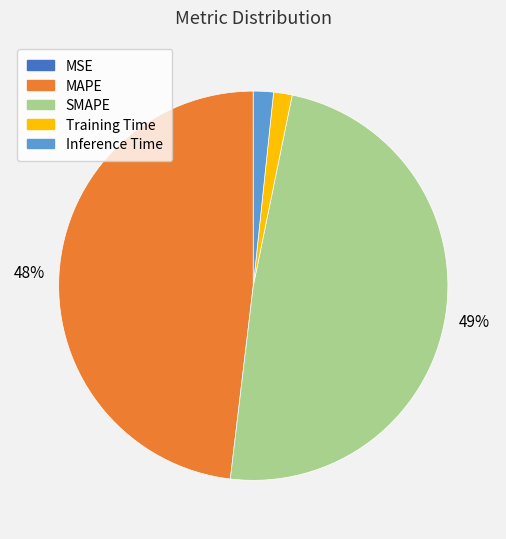

Do SMAPE and MAPE together represent more than half of the pie?

Yes